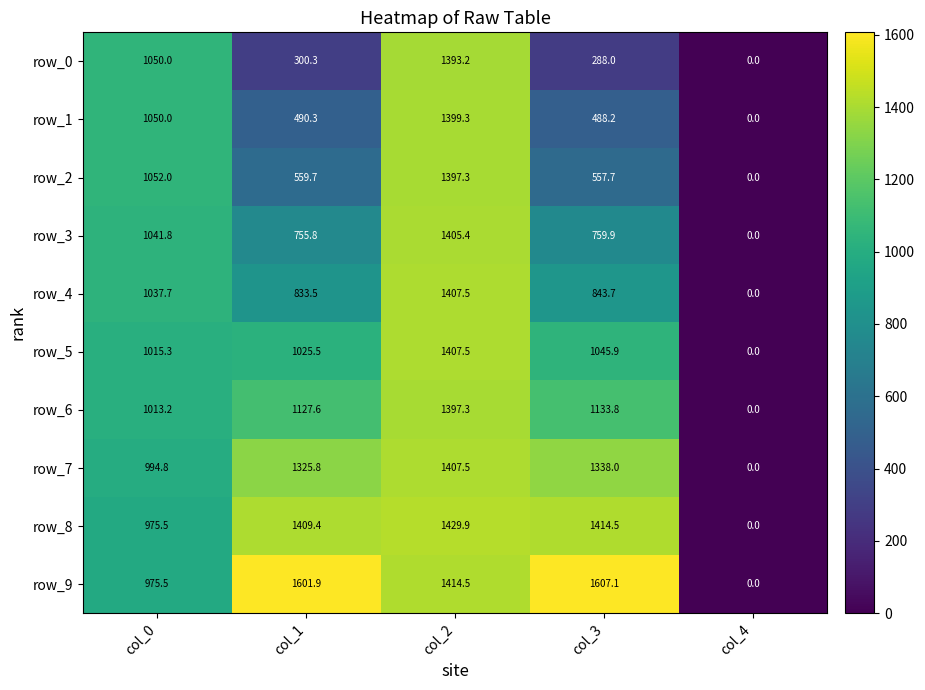

Between col_2 and col_4, which series saw the biggest shift?

row_8